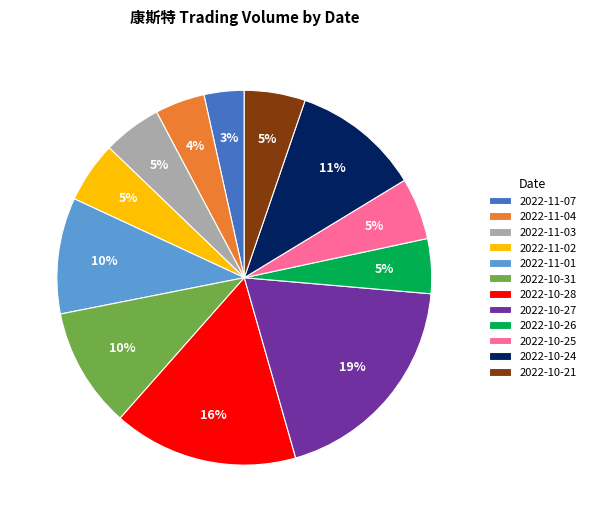

How many slices are in this pie chart?

12